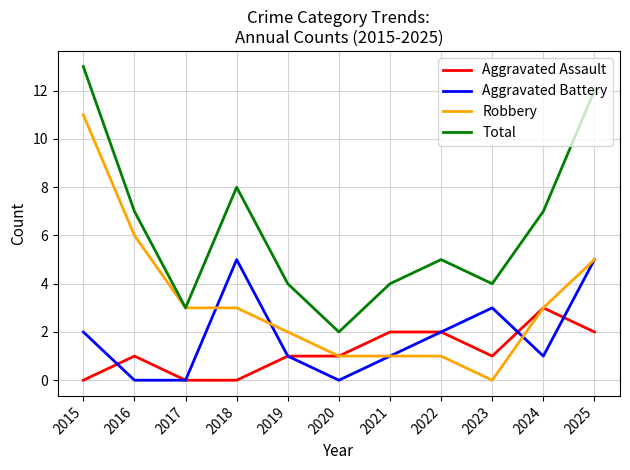

Reading left to right, extract all data points from this chart.

Aggravated Assault: 0	1	0	0	1	1	2	2	1	3	2
Aggravated Battery: 2	0	0	5	1	0	1	2	3	1	5
Robbery: 11	6	3	3	2	1	1	1	0	3	5
Total: 13	7	3	8	4	2	4	5	4	7	12